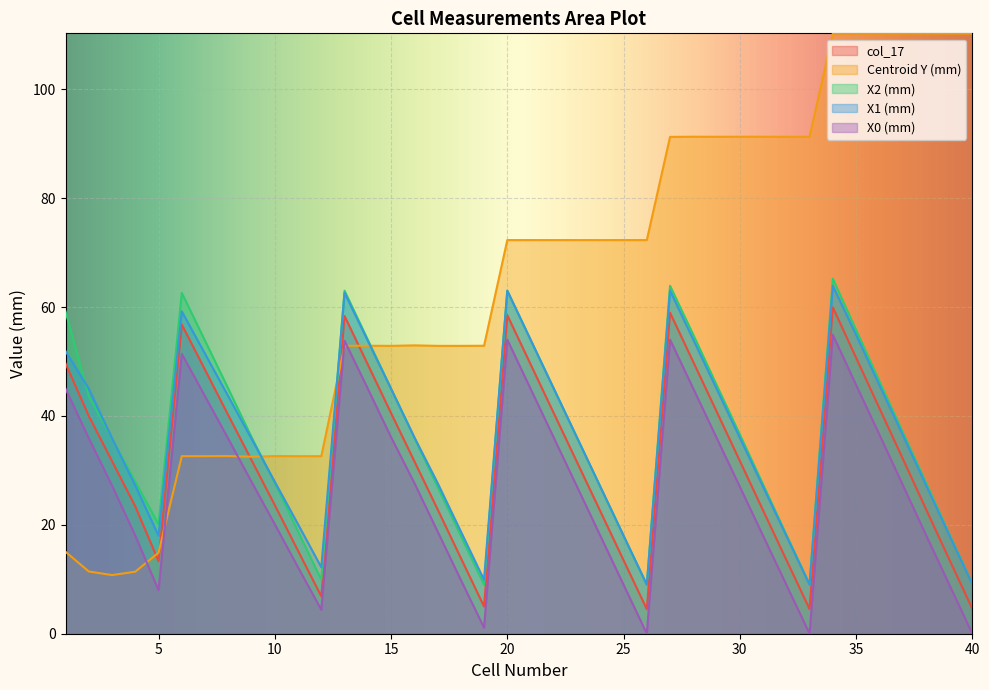

The Centroid Y (mm) series shows 72.3 at 23. True or false?

True